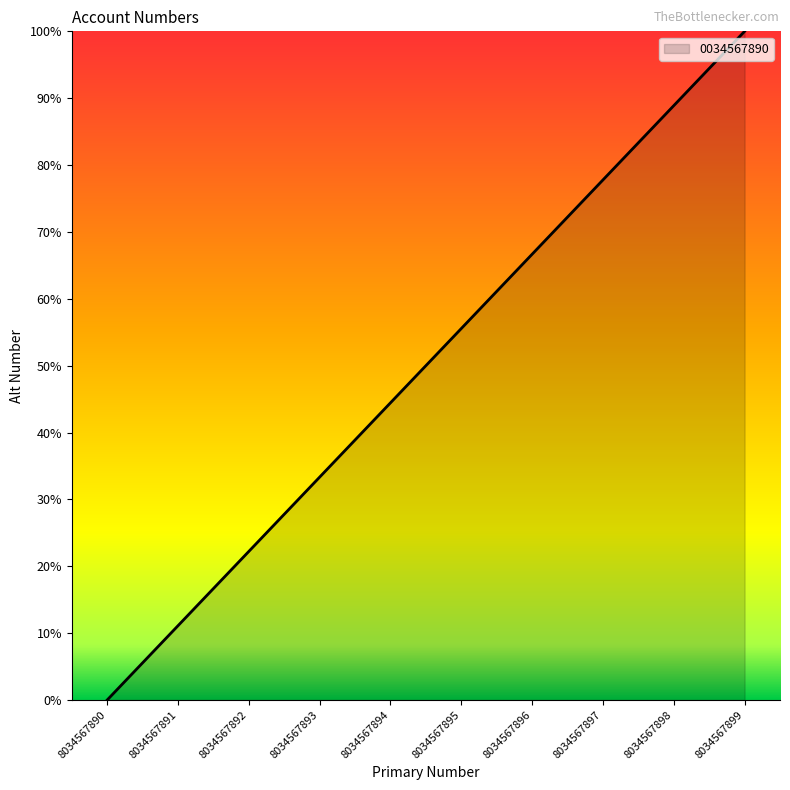

What is the sum of the values at 8034567898 and 8034567895?

144.4